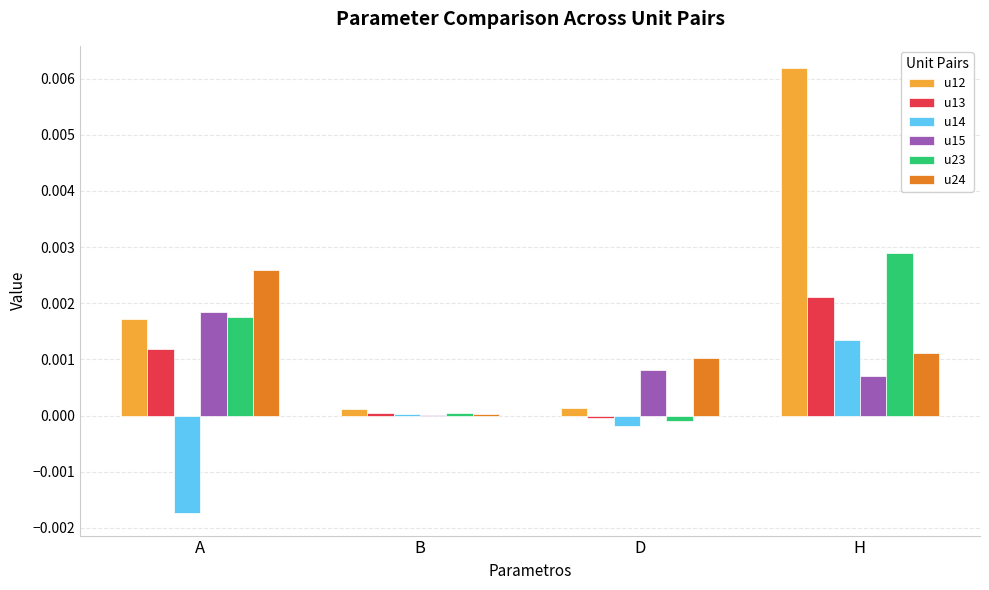

Is the value of u13 at H greater than the value of u24 at D?

Yes